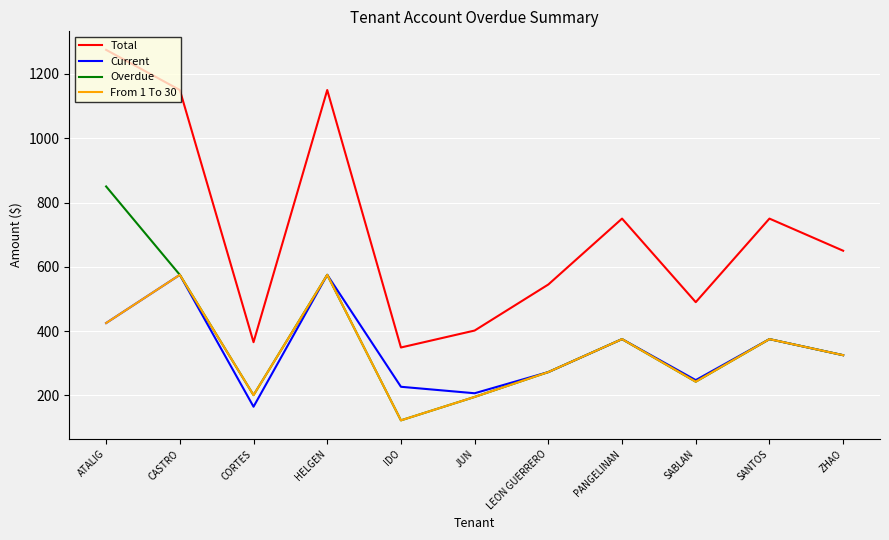

What is the highest value of the Total series?

1275.0